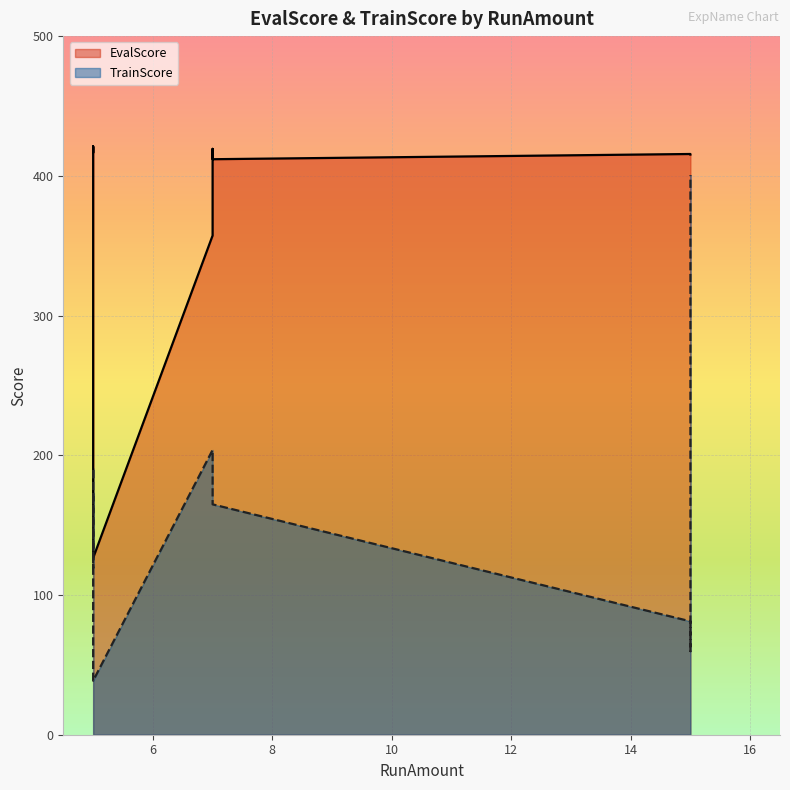

True or false: EvalScore and TrainScore cross at least once.

False